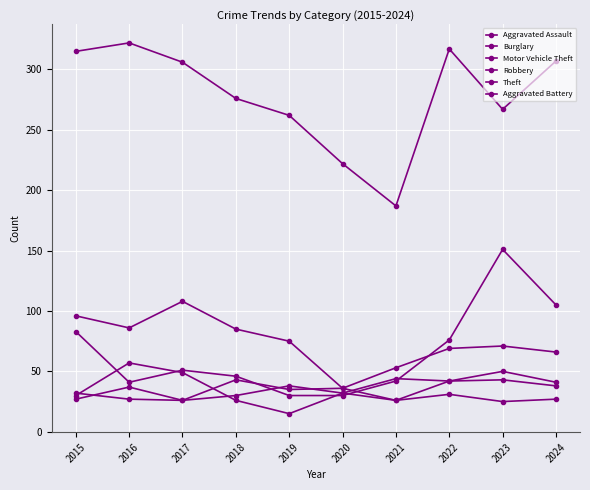

Is it true that Burglary equals 71 at 2023?

True